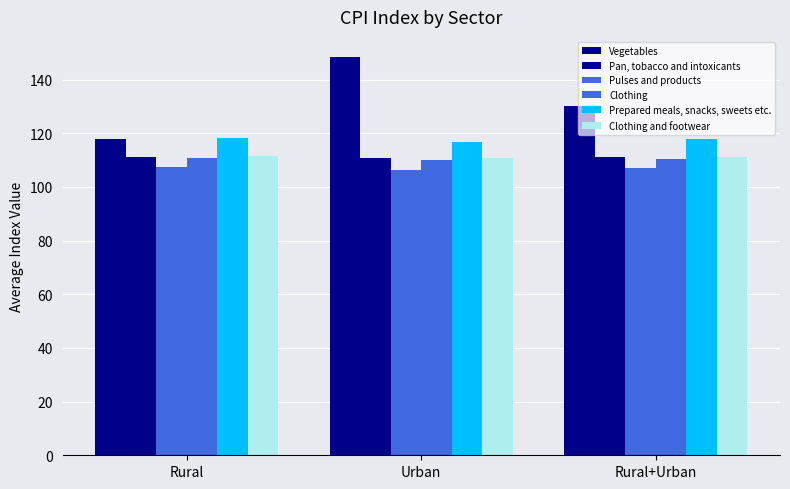

What is the total value across all series at Rural?

677.1